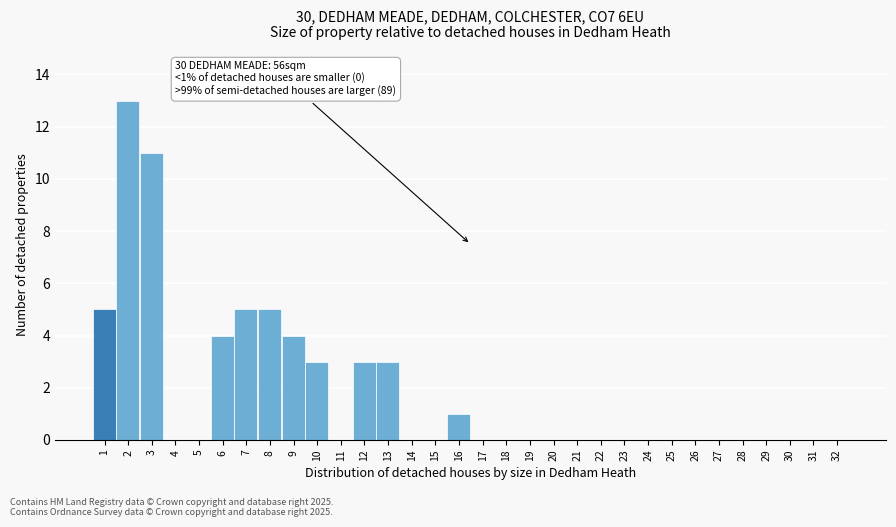

What is the sum of all values?

57